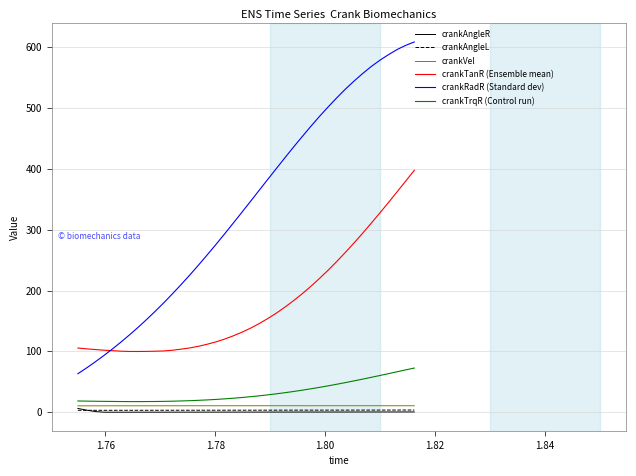

Which series has the largest range (max minus min)?

crankRadR (Standard dev)